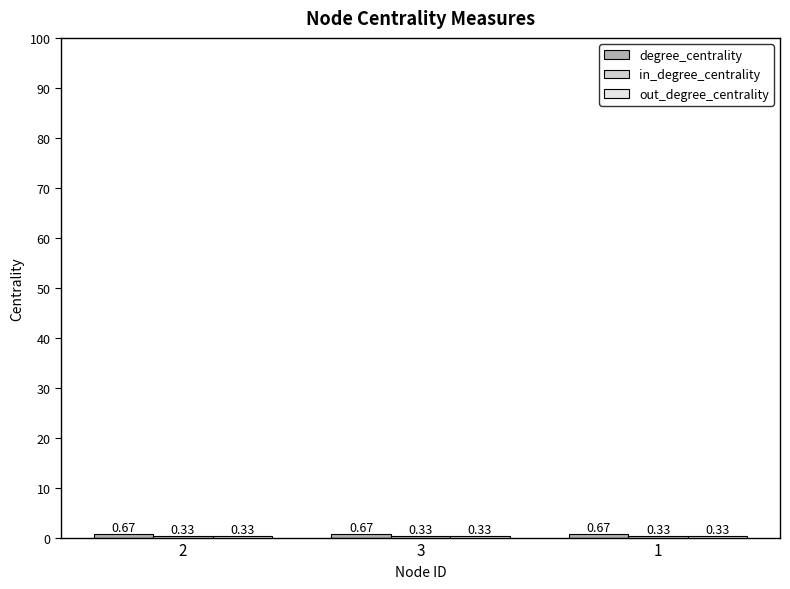

What is the total value across all series at 1?

1.3